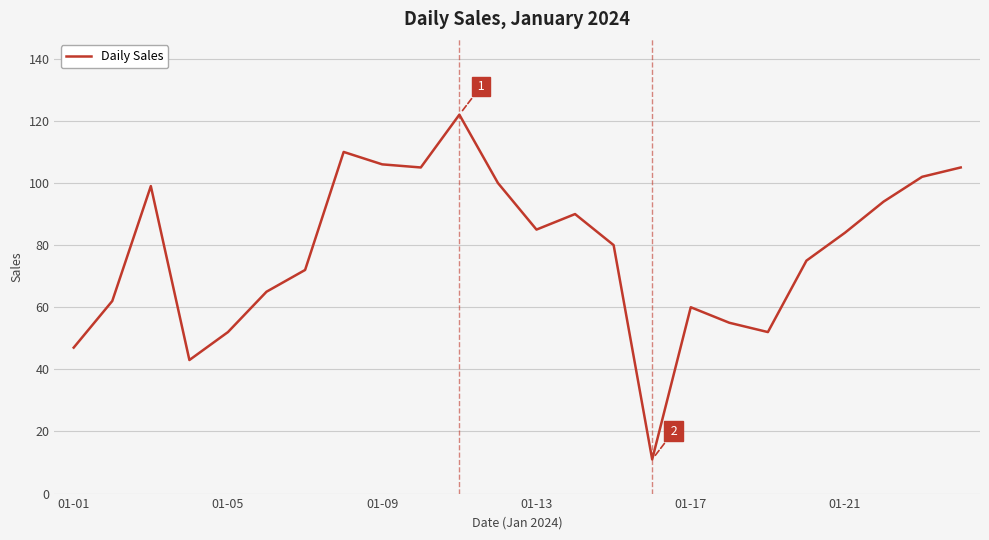

What is the smallest value displayed?

11